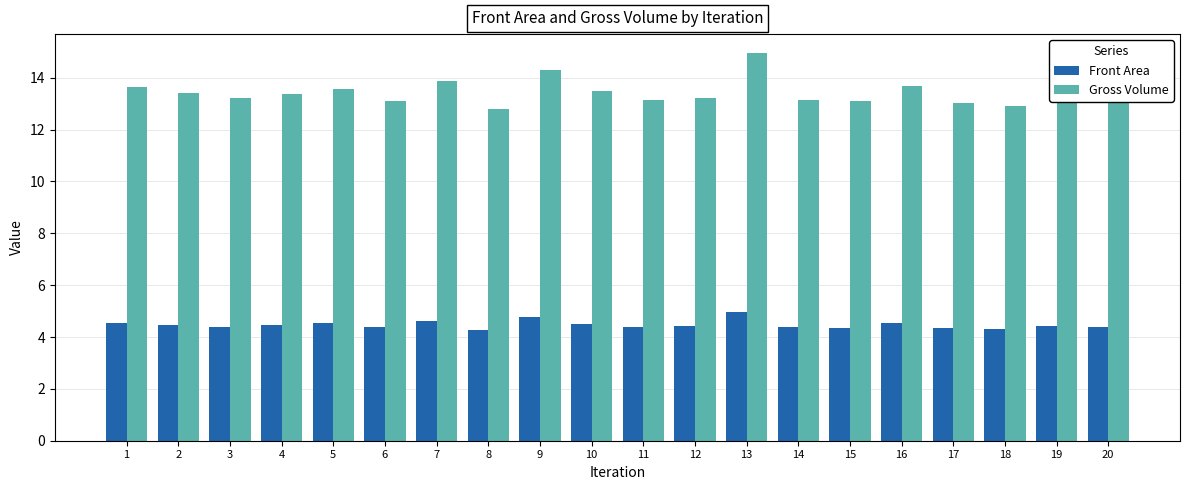

What is the difference between the highest and lowest values at 19?

8.9